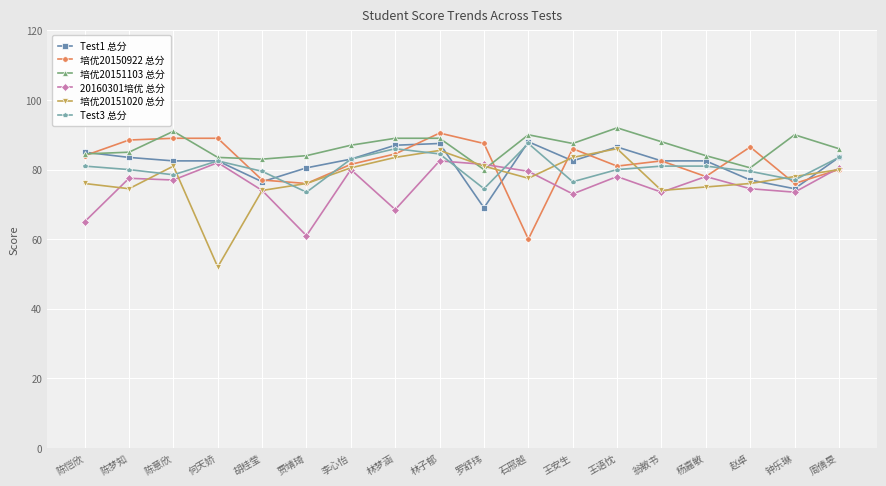

What is the maximum value for 培优20151020 总分?

86.0